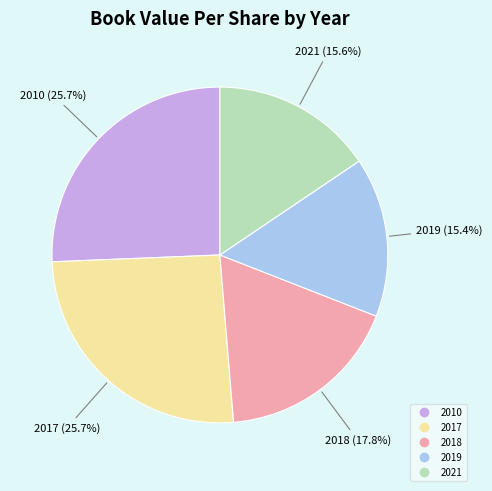

What percentage is the 2019 slice, to the nearest percent?

15%